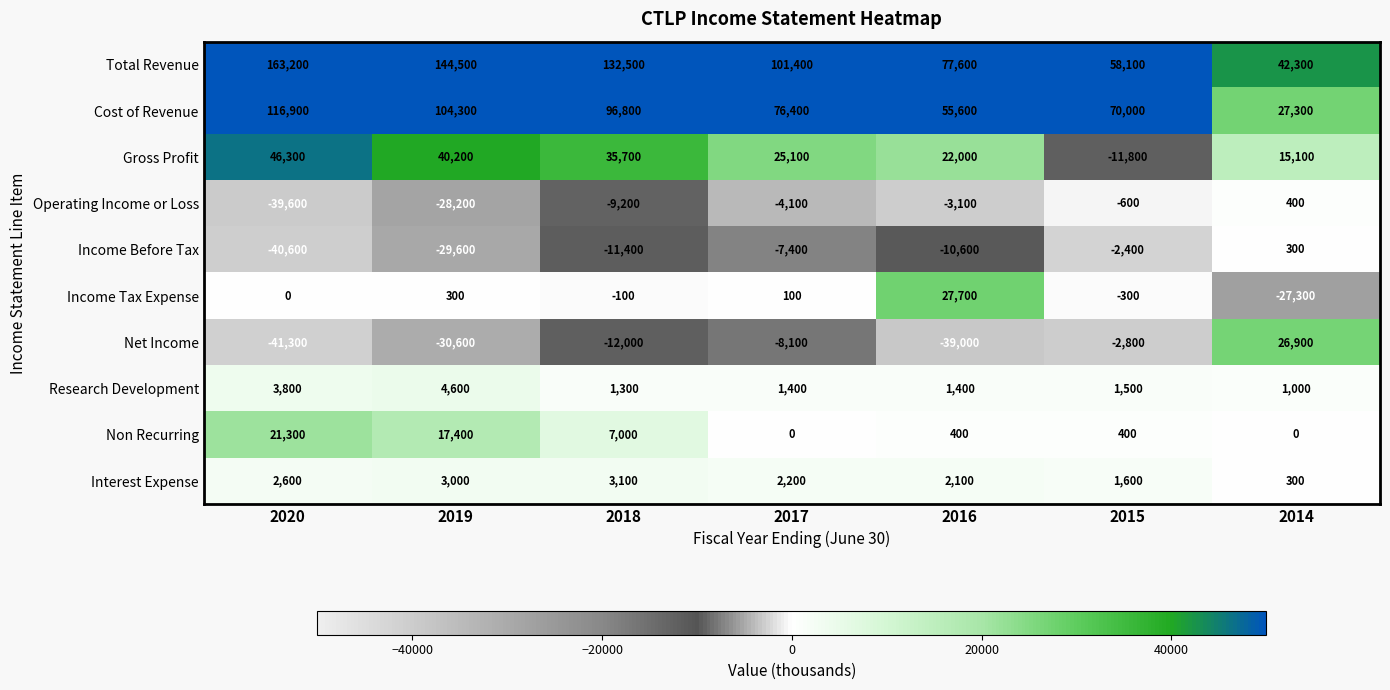

At which category does the chart reach its peak across all series?

2020